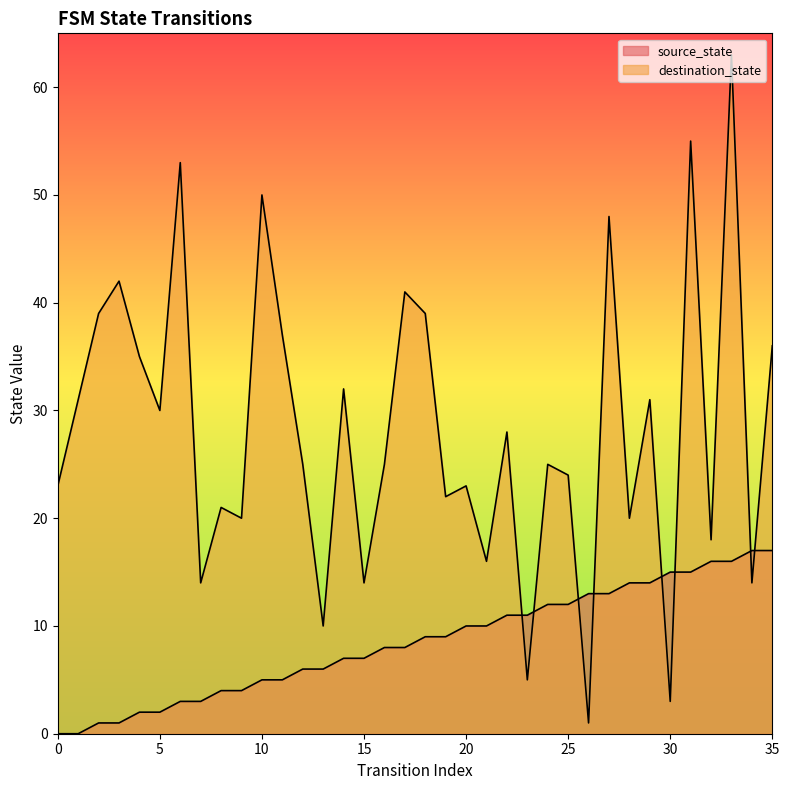

Reading left to right, transcribe all the data shown in this chart.

source_state: 0	0	1	1	2	2	3	3	4	4	5	5	6	6	7	7	8	8	9	9	10	10	11	11	12	12	13	13	14	14	15	15	16	16	17	17
destination_state: 23	31	39	42	35	30	53	14	21	20	50	37	25	10	32	14	25	41	39	22	23	16	28	5	25	24	1	48	20	31	3	55	18	63	14	36